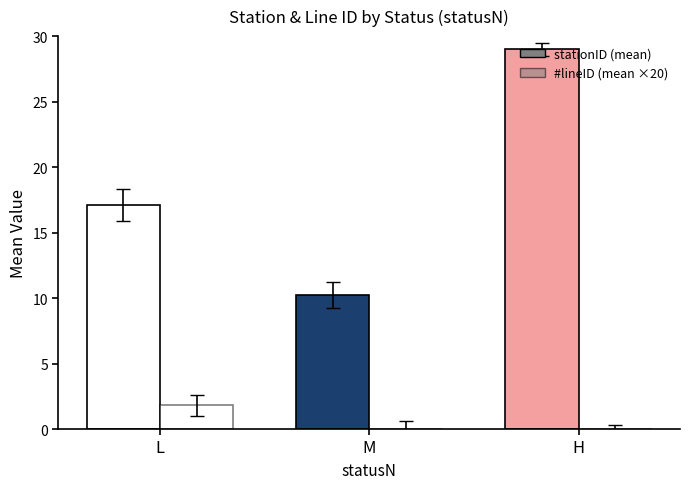

The #lineID (mean ×20) series shows 1.8 at L. True or false?

True